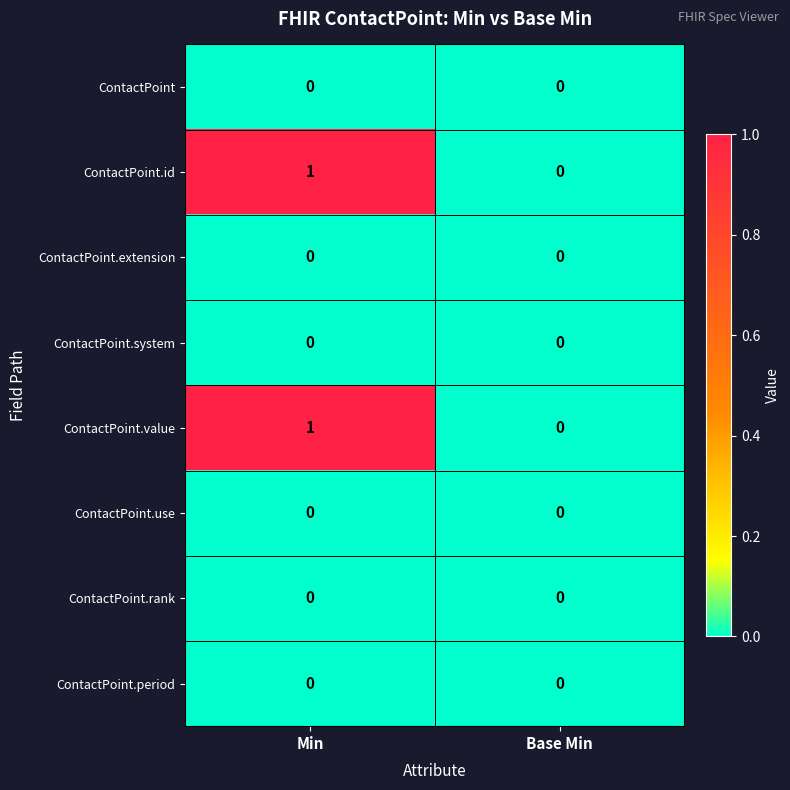

Reading right to left, transcribe all the data shown in this chart.

ContactPoint: Base Min=0	Min=0
ContactPoint.id: Base Min=0	Min=1
ContactPoint.extension: Base Min=0	Min=0
ContactPoint.system: Base Min=0	Min=0
ContactPoint.value: Base Min=0	Min=1
ContactPoint.use: Base Min=0	Min=0
ContactPoint.rank: Base Min=0	Min=0
ContactPoint.period: Base Min=0	Min=0